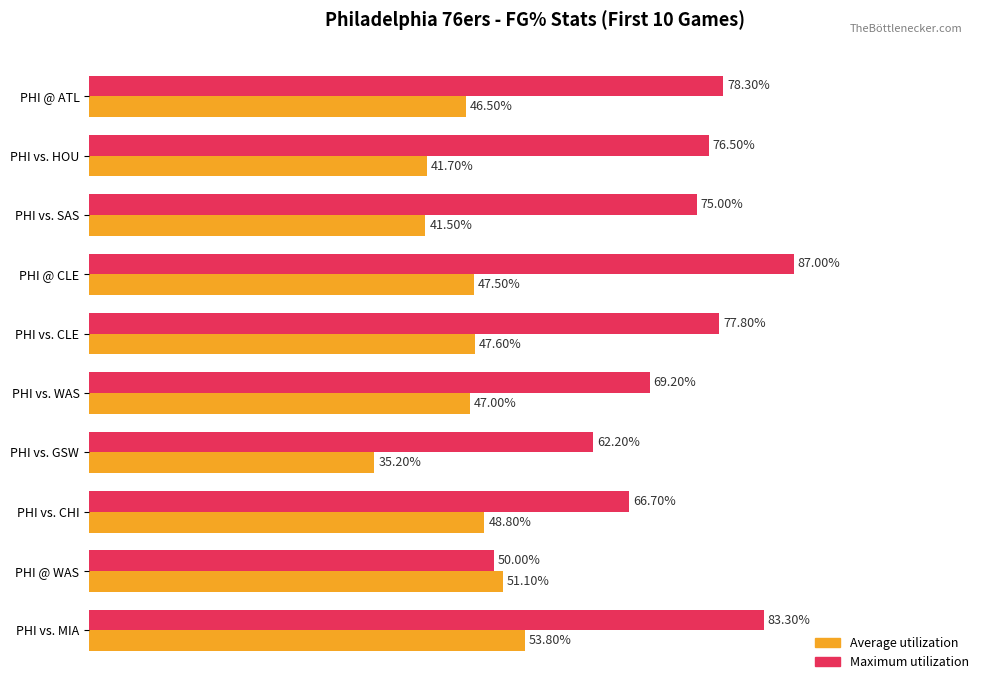

At which label is Maximum utilization closest to 68?

PHI vs. WAS